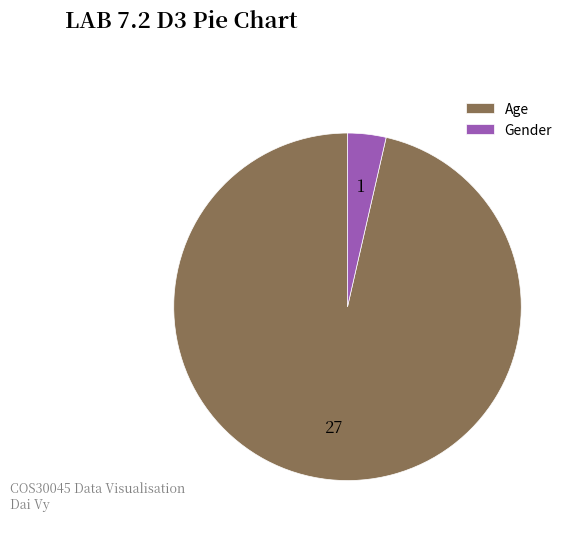

Rank the categories by value from highest to lowest.

Age, Gender